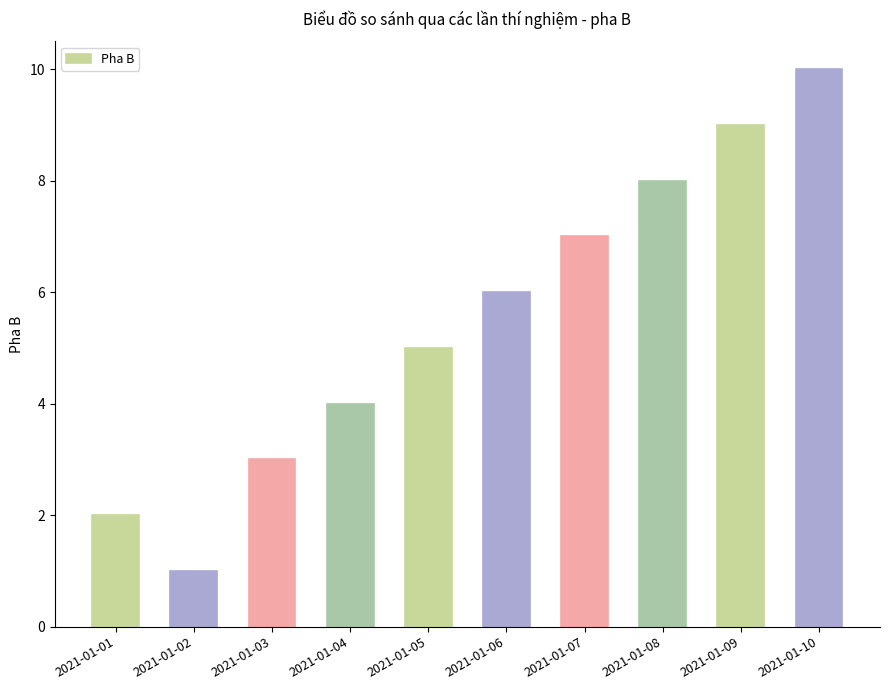

True or false: the data shows 10 at 2021-01-10.

True